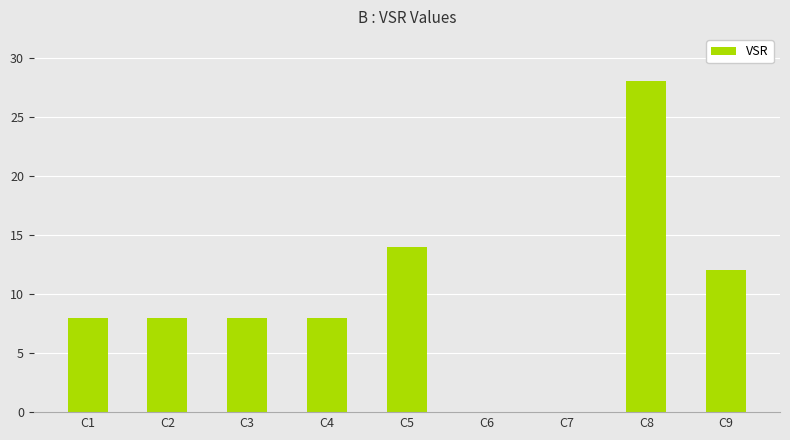

What is the average value?

10